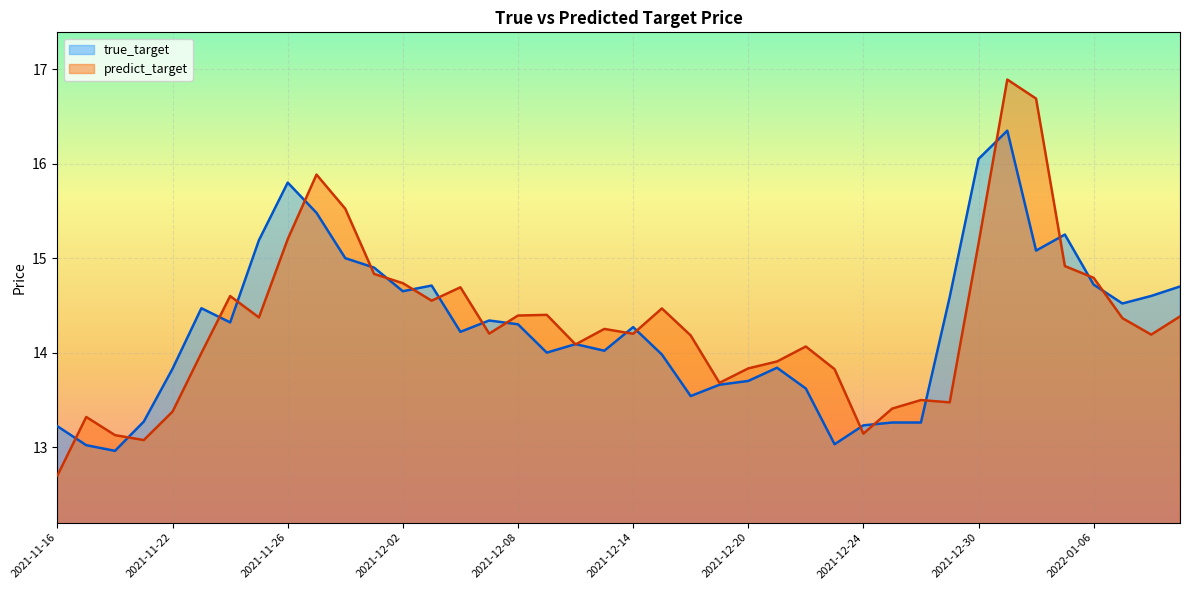

What position from the left is 2021-12-10?

19